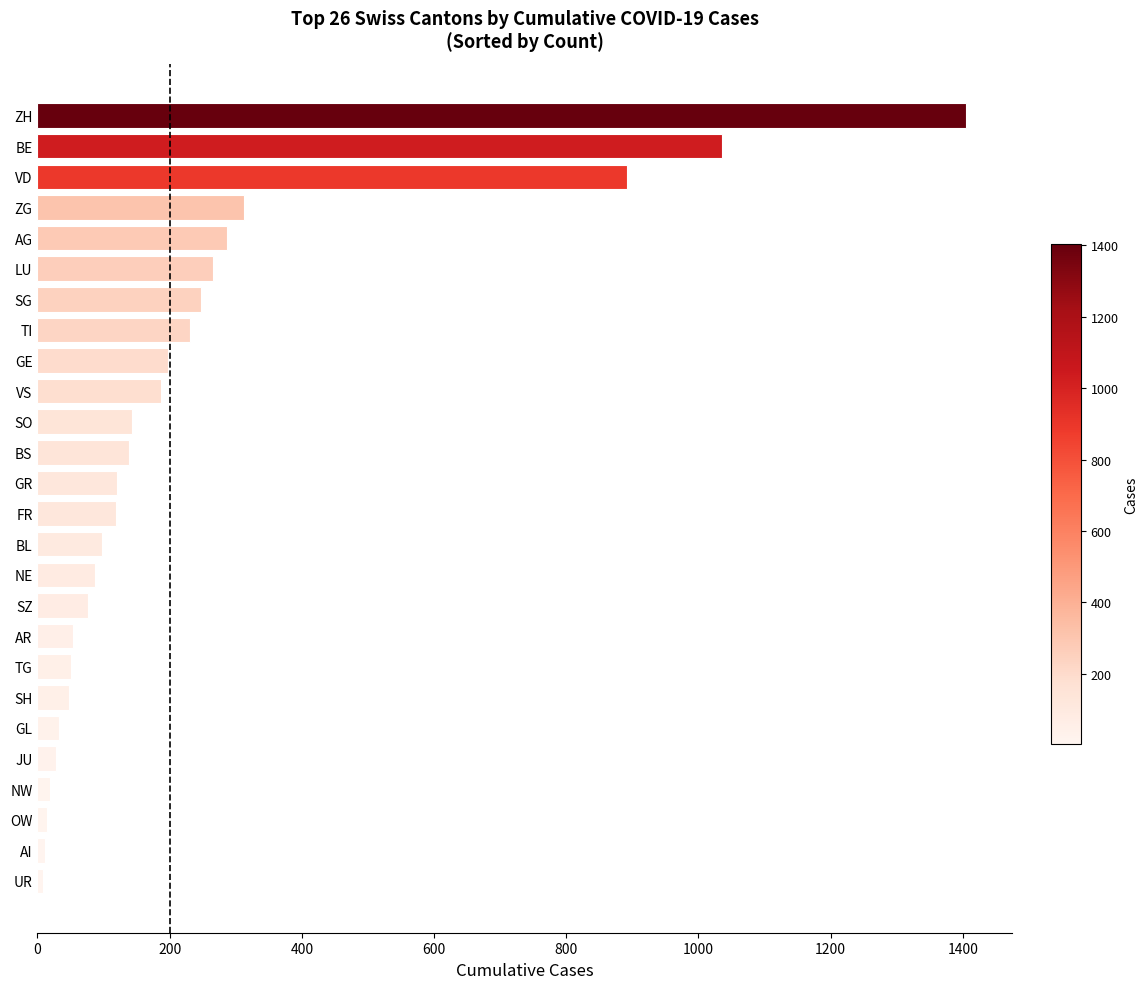

How many bars are there in total?

26